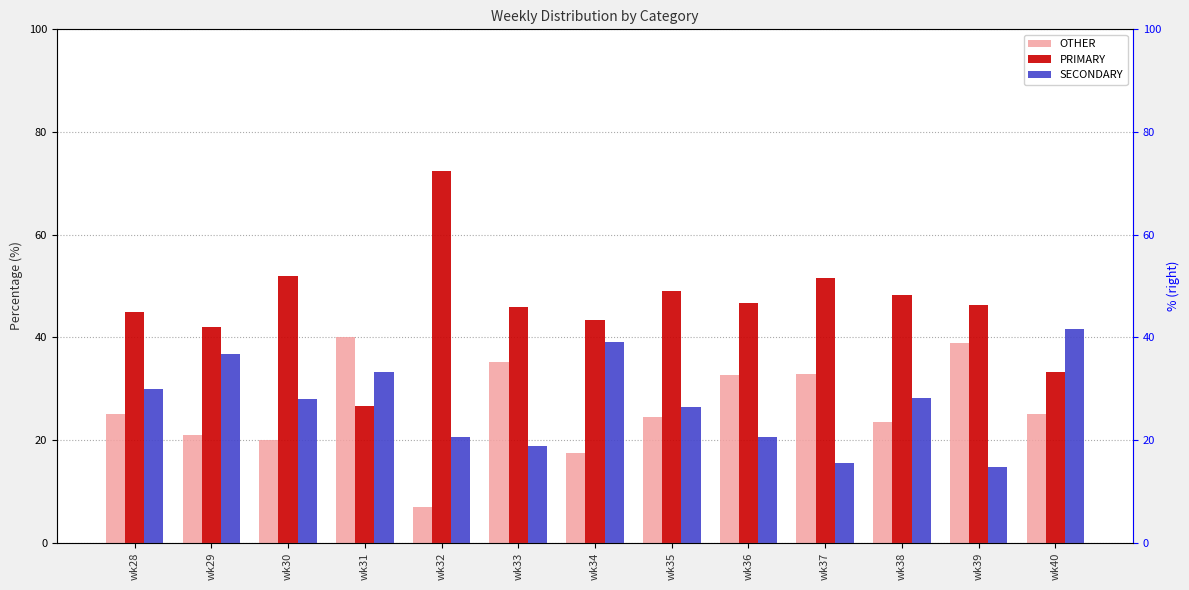

The value of PRIMARY at wk40 is 51.2. True or false?

False